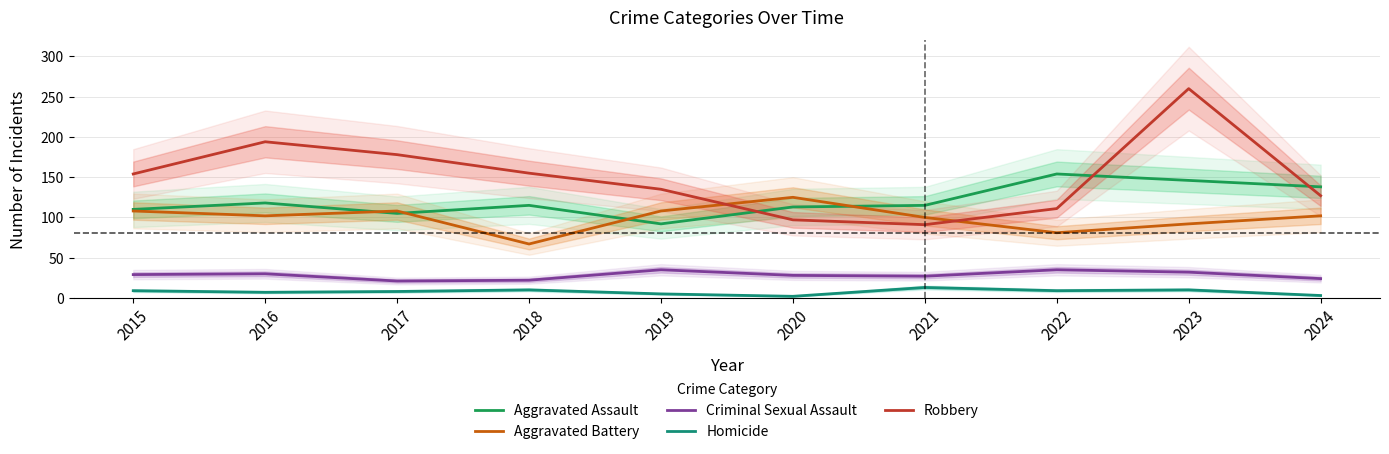

Count the number of data series in this chart.

5